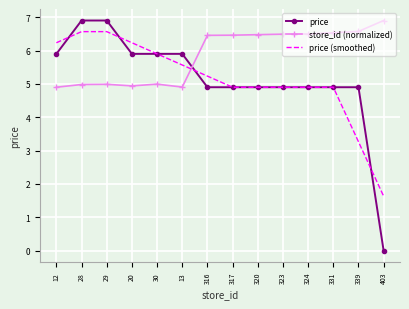

At how many categories does at least one series exceed 2?

14